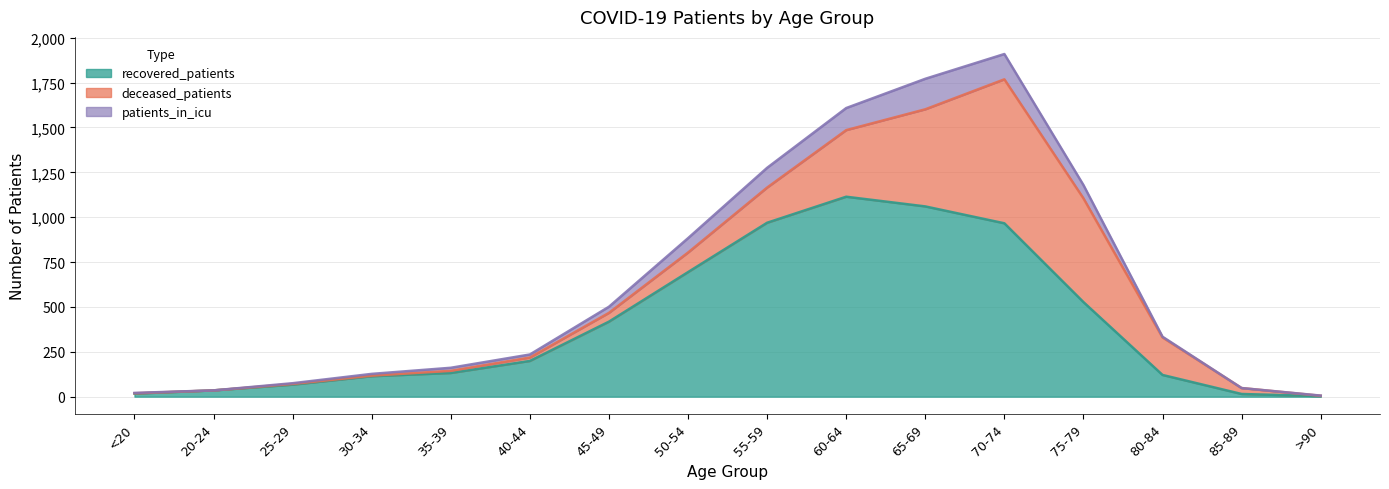

True or false: patients_in_icu has more than 1 points higher than both neighbors.

False